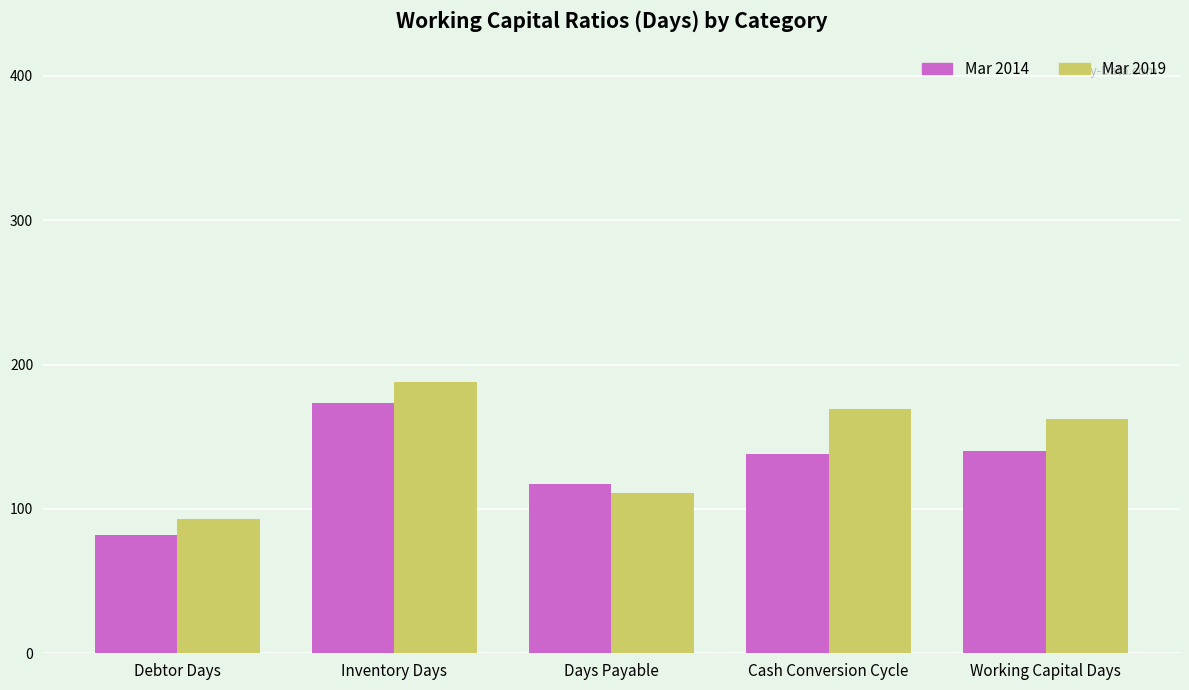

List the series in order of their peak value, lowest first.

Mar 2014, Mar 2019